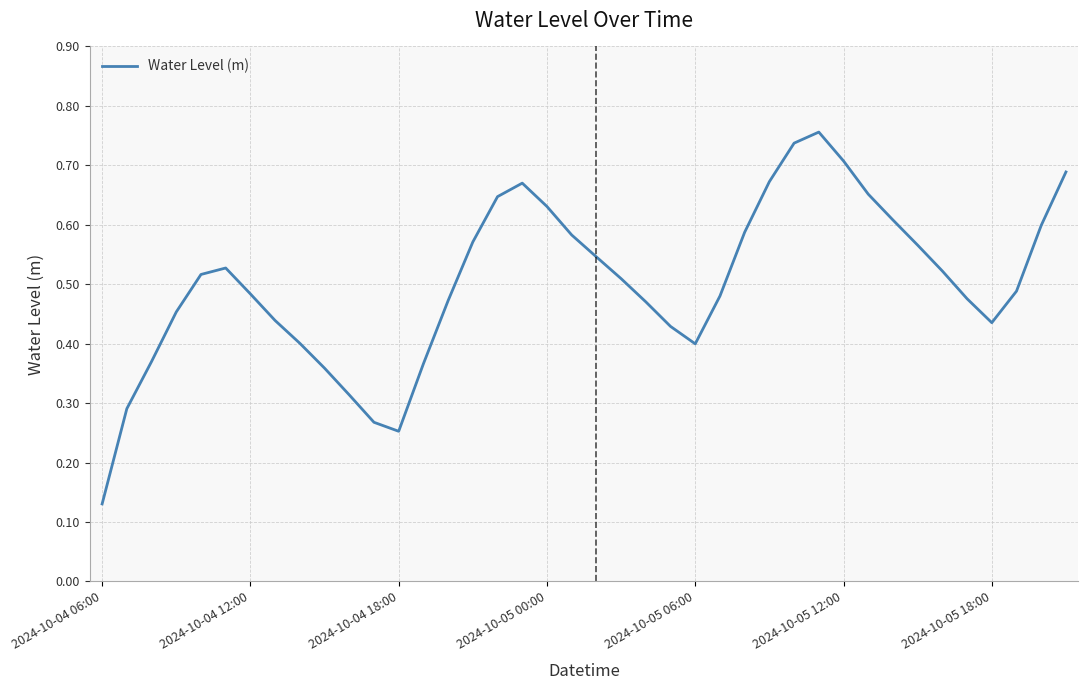

How many interior local valleys (lower than both neighbors) does the data have?

3